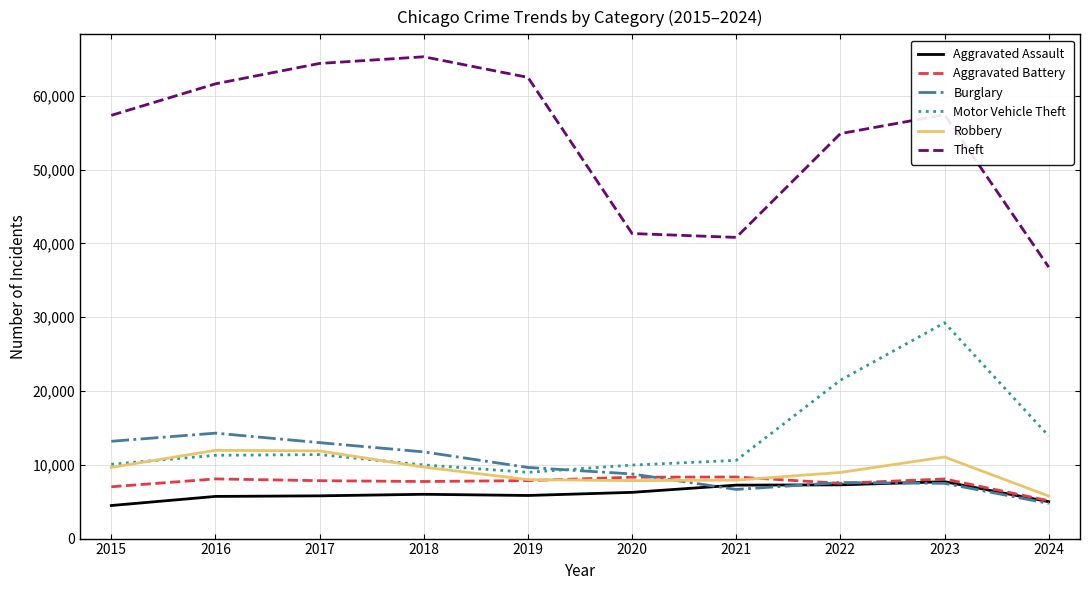

Which series has the widest spread of values?

Theft